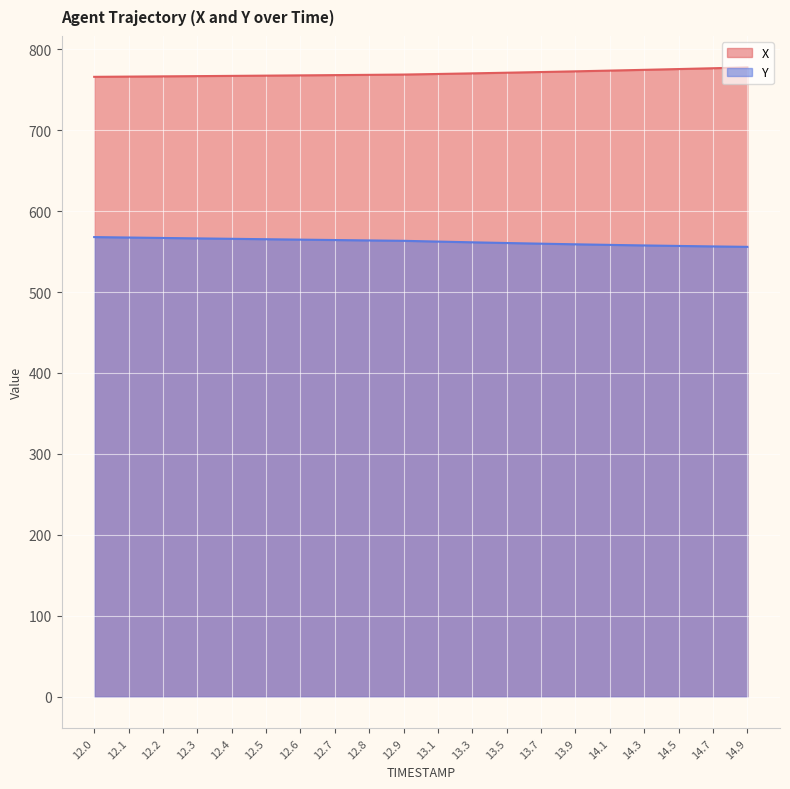

True or false: X has more than 2 points higher than both neighbors.

False